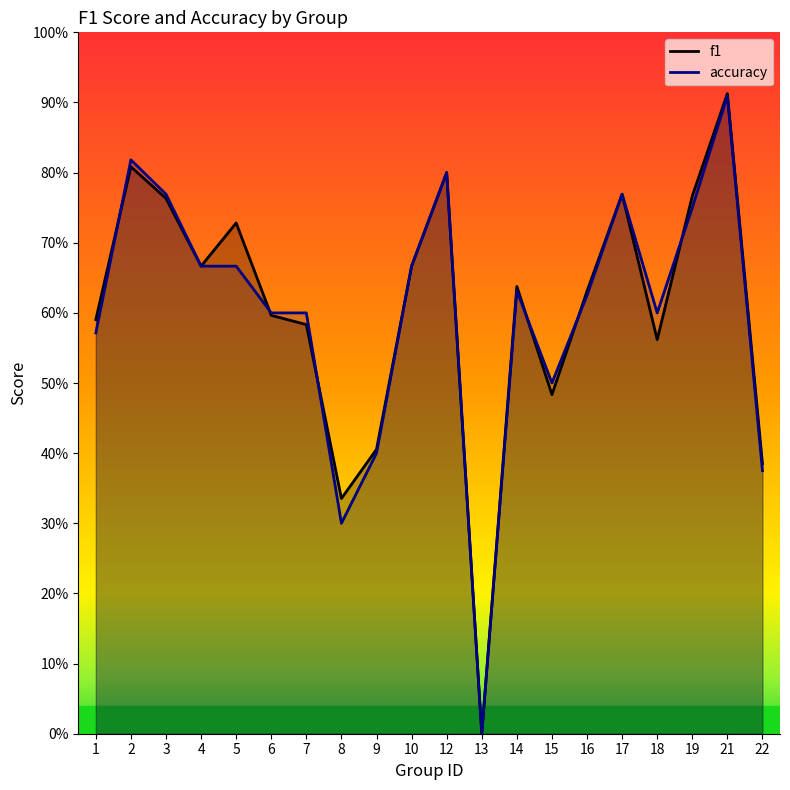

At how many categories does at least one series exceed 0?

19